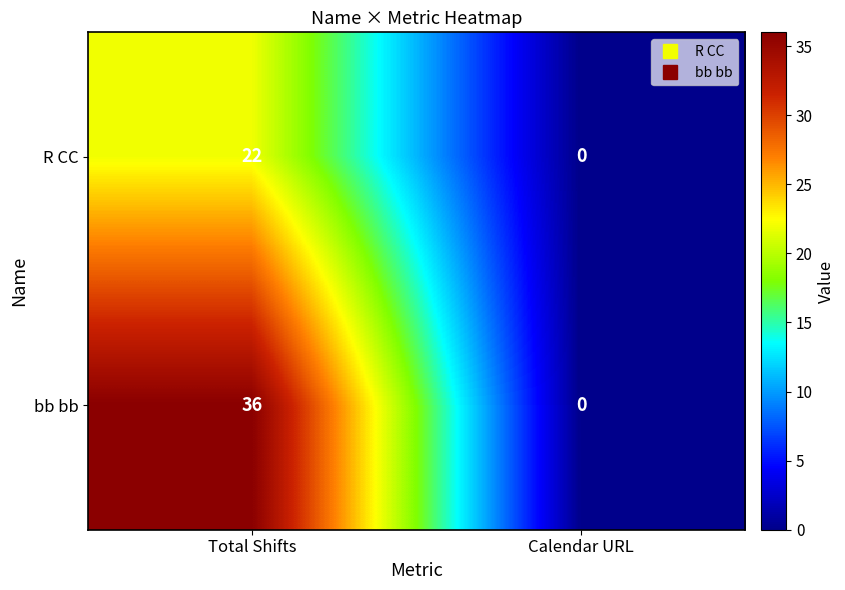

Which series has the largest range (max minus min)?

bb bb